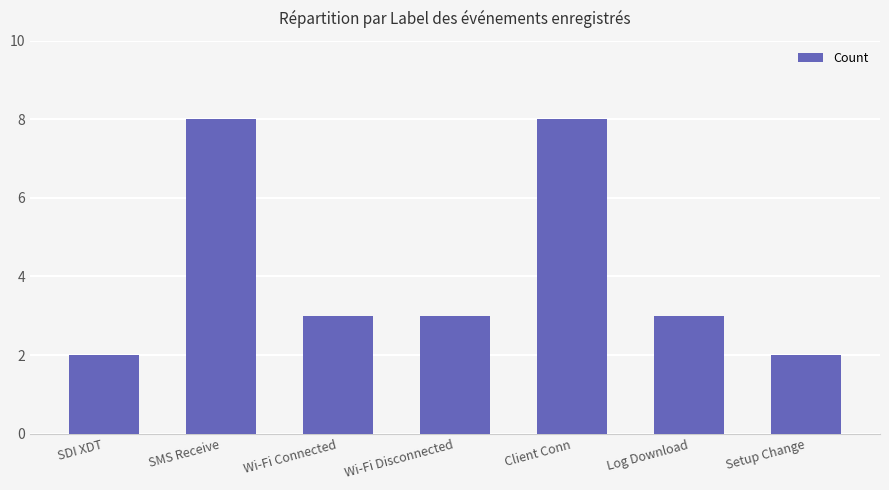

What is the smallest value displayed?

2